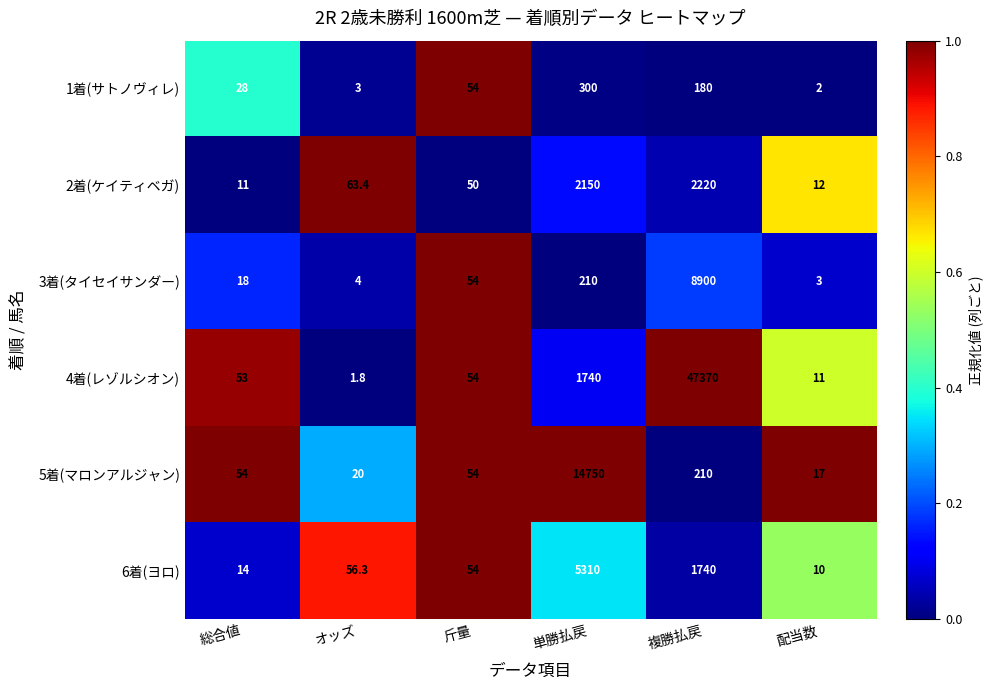

Rank the series at 配当数 from highest to lowest value.

5着(マロンアルジャン), 2着(ケイティベガ), 4着(レゾルシオン), 6着(ヨロ), 3着(タイセイサンダー), 1着(サトノヴィレ)